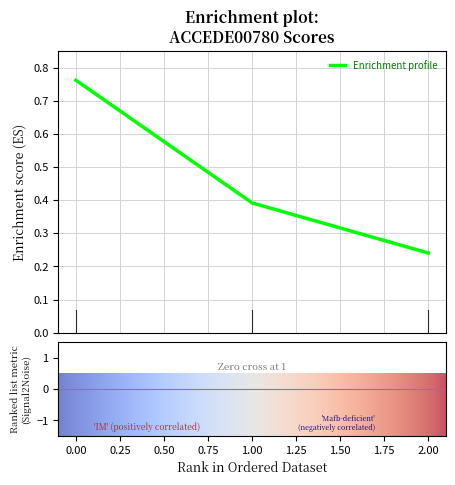

What is the difference between the maximum and minimum values?

0.5